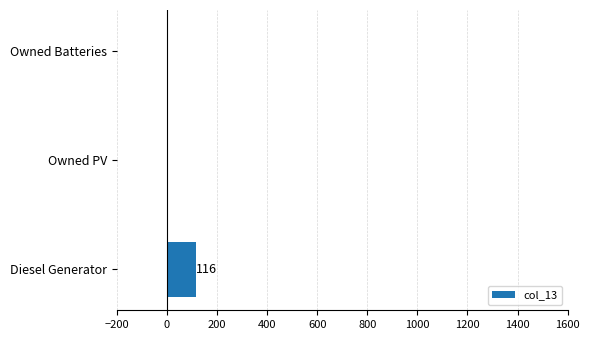

What is the sum of all values?

116